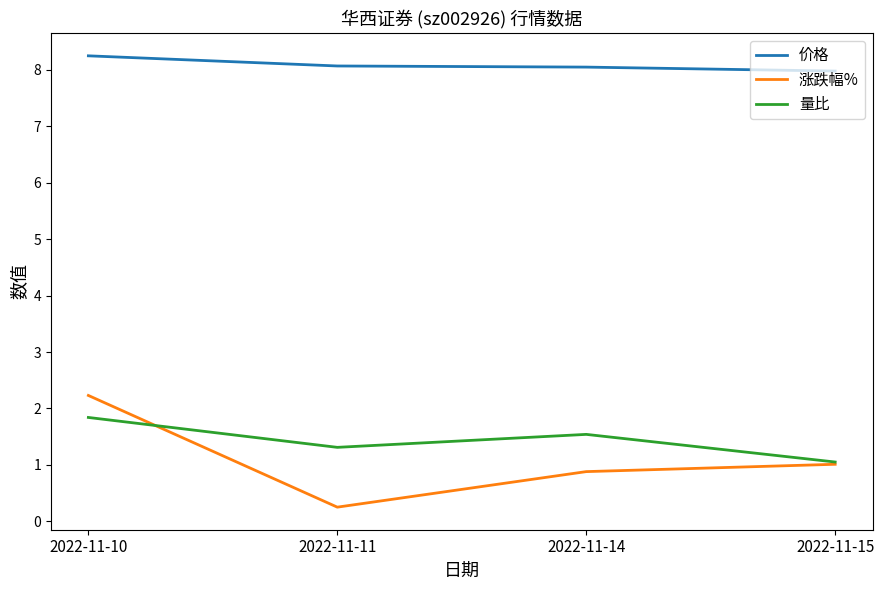

Which series has the widest spread of values?

涨跌幅%